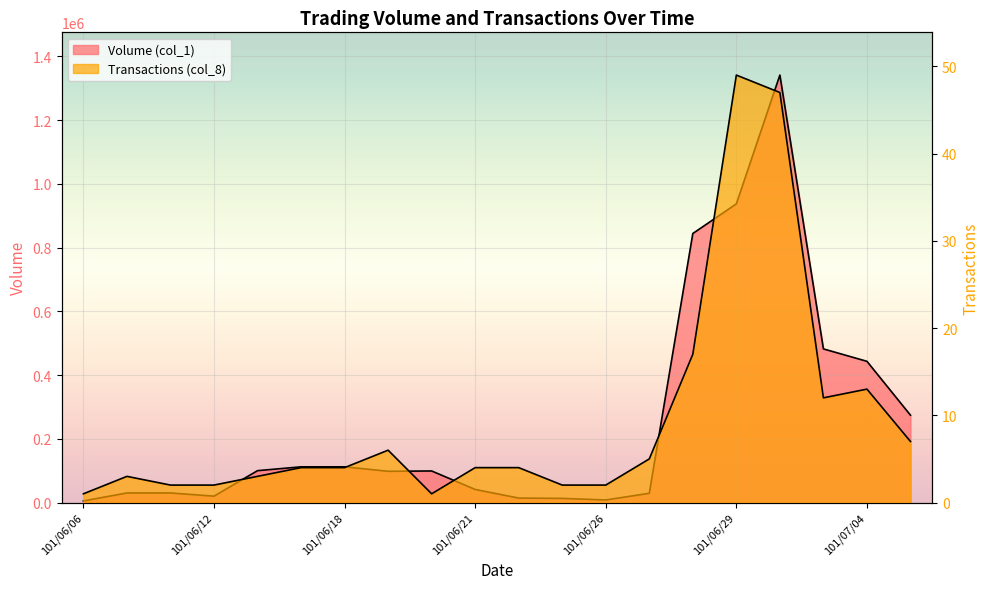

True or false: Transactions (col_8) and Volume (col_1) cross at least once.

False